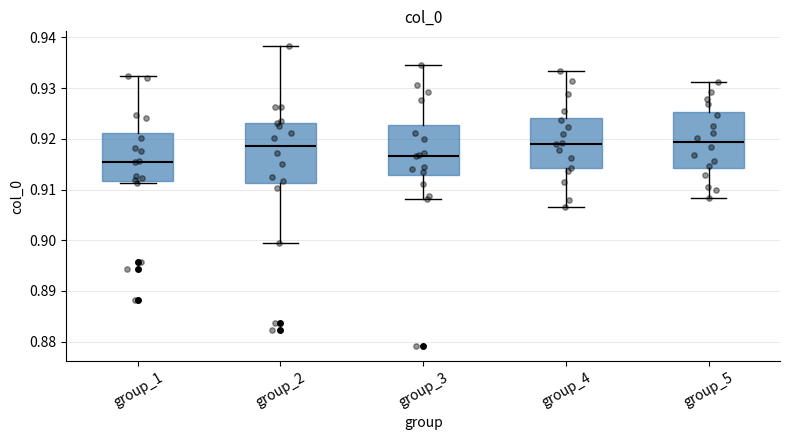

Which box's median line is the lowest?

group_1